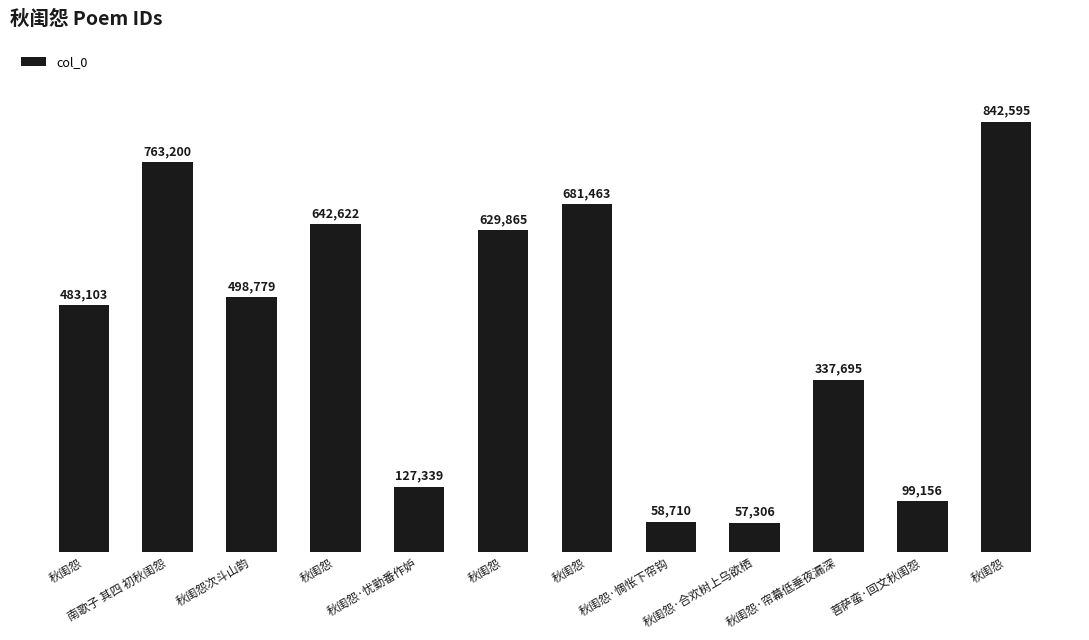

The value at 南歌子 其四 初秋闺怨 is 1119632. True or false?

False